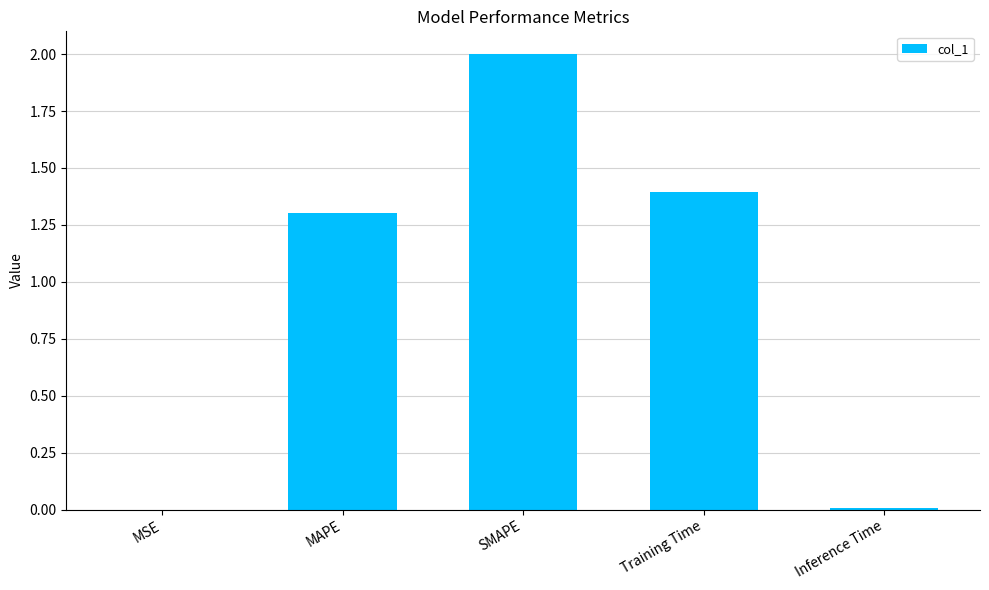

Where is the data nearest to the value 1?

MAPE